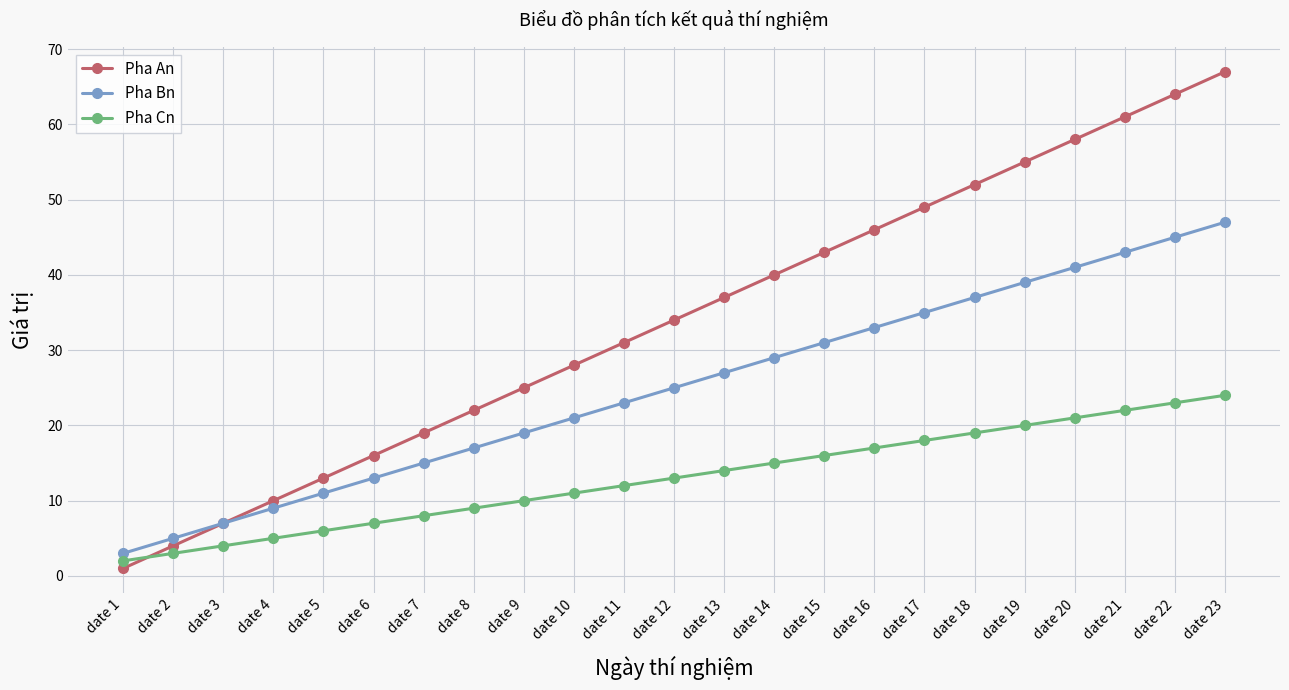

True or false: Pha Bn has a value of 60 at date 18.

False